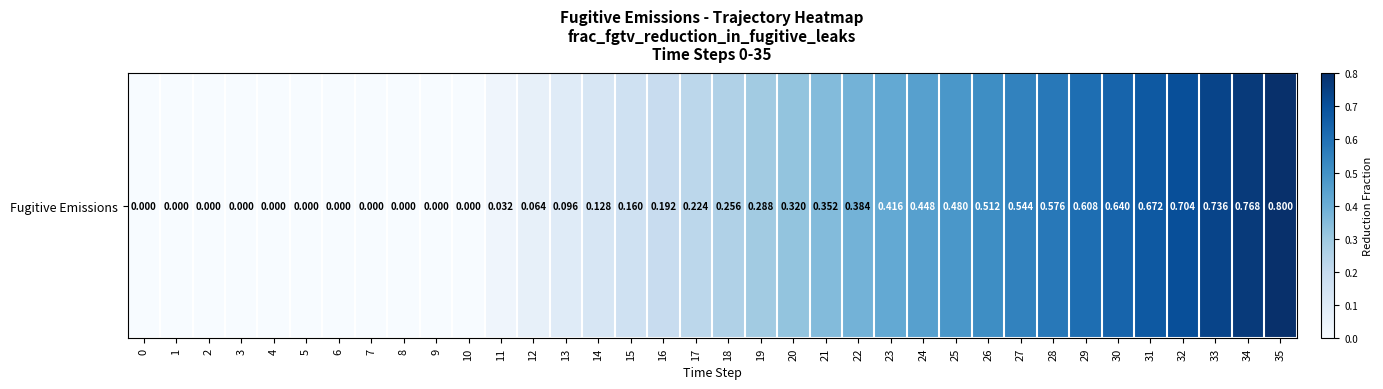

Rank the categories by value from highest to lowest.

35, 34, 33, 32, 31, 30, 29, 28, 27, 26, 25, 24, 23, 22, 21, 20, 19, 18, 17, 16, 15, 14, 13, 12, 11, 0, 1, 2, 3, 4, 5, 6, 7, 8, 9, 10